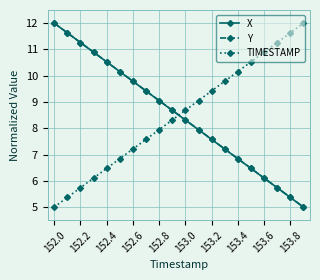

After their last crossing, which series has the higher values: Y or TIMESTAMP?

TIMESTAMP